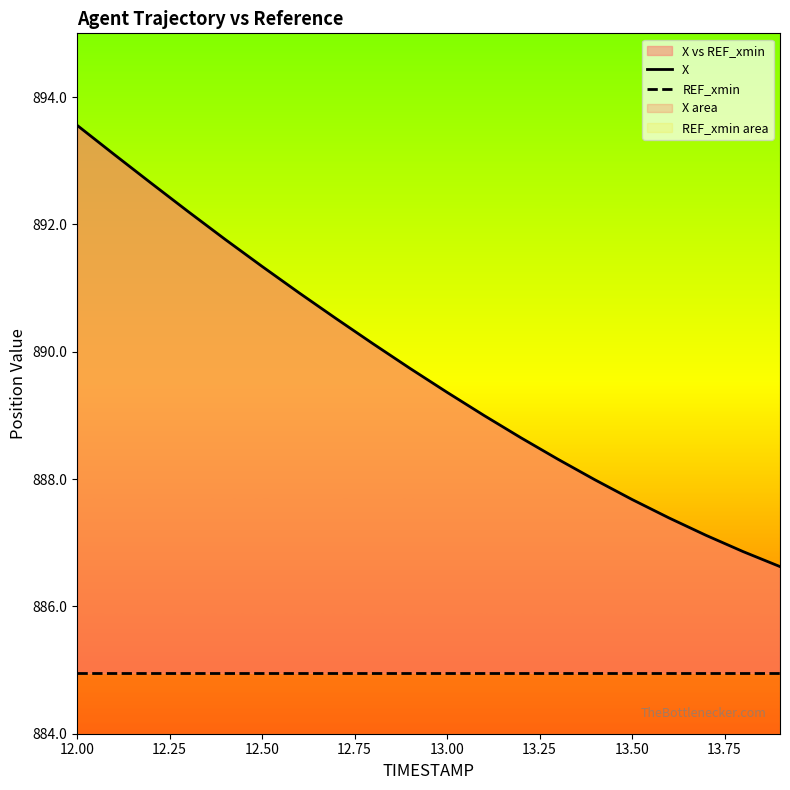

True or false: X has more than 2 interior local peaks.

False